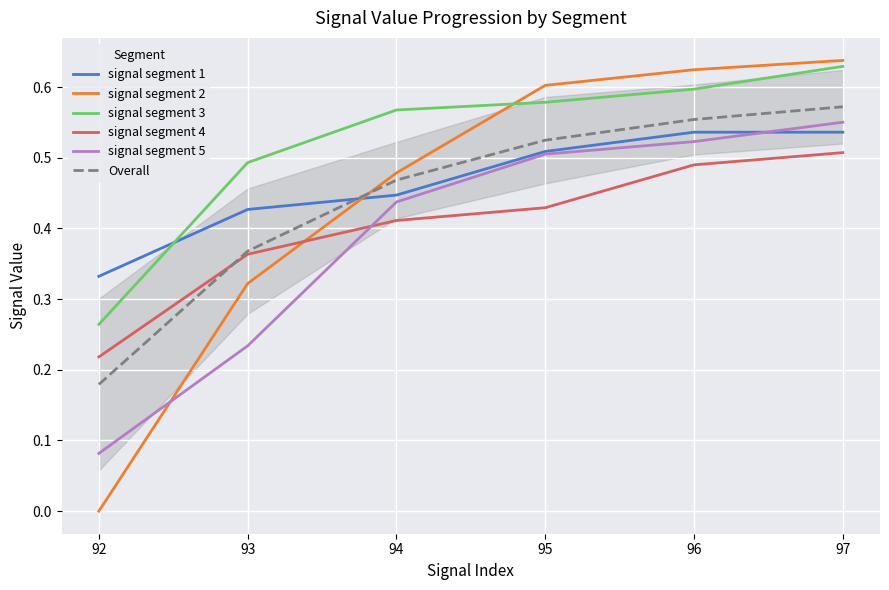

What is the difference between the highest and lowest values at 95?

0.2